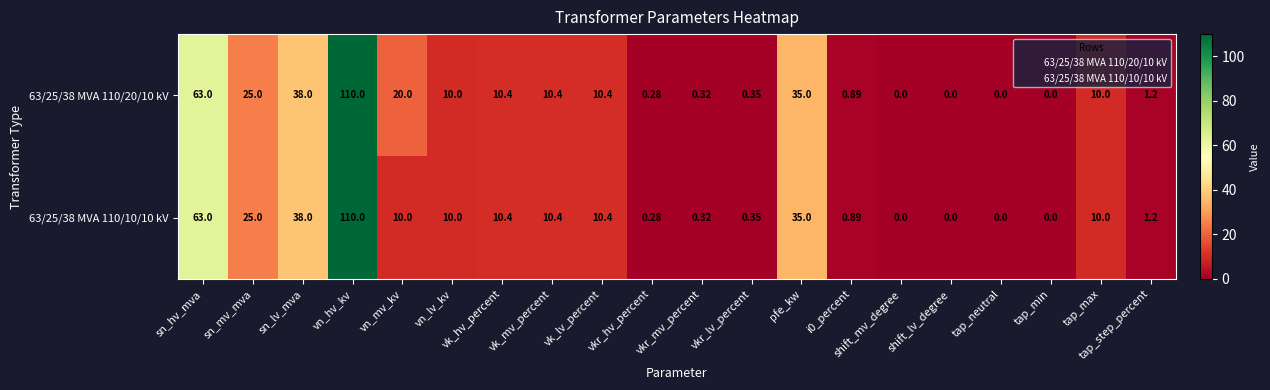

At which category does the chart reach its peak across all series?

vn_hv_kv